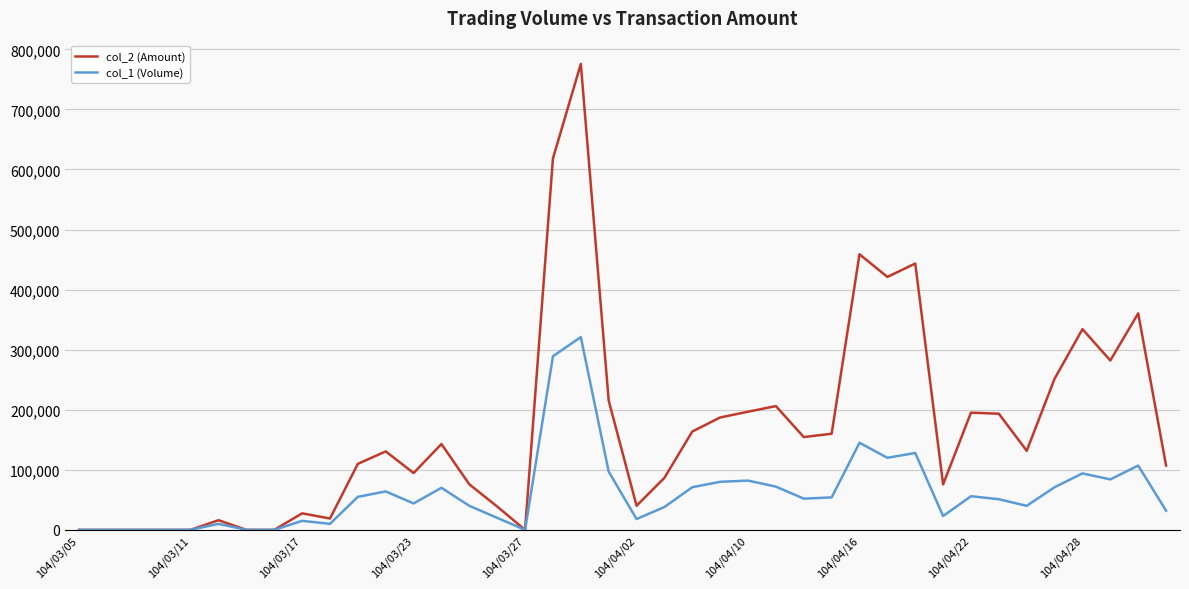

List the series in order of their overall mean, lowest first.

col_1 (Volume), col_2 (Amount)